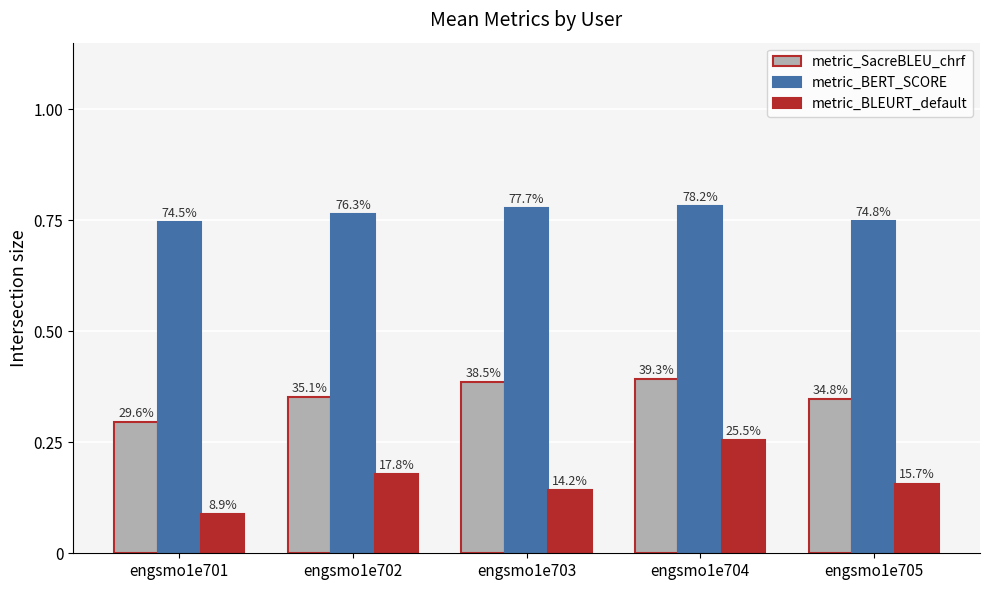

What is the total value across all series at engsmo1e702?

1.3